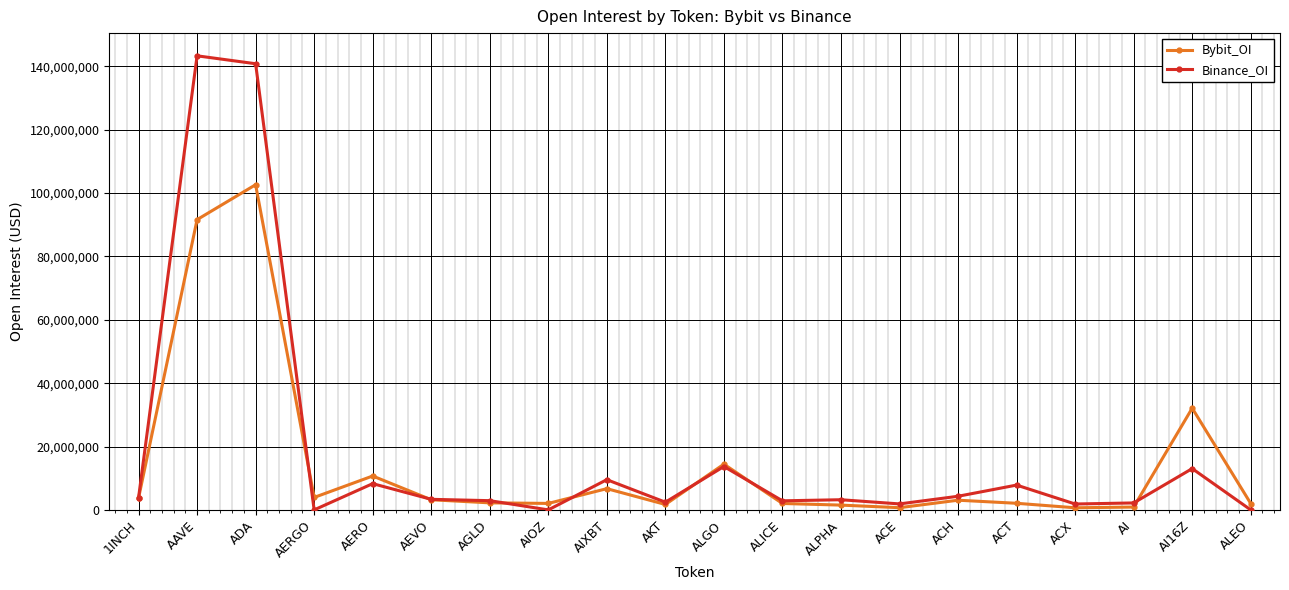

At which category is the sum across all series the highest?

ADA